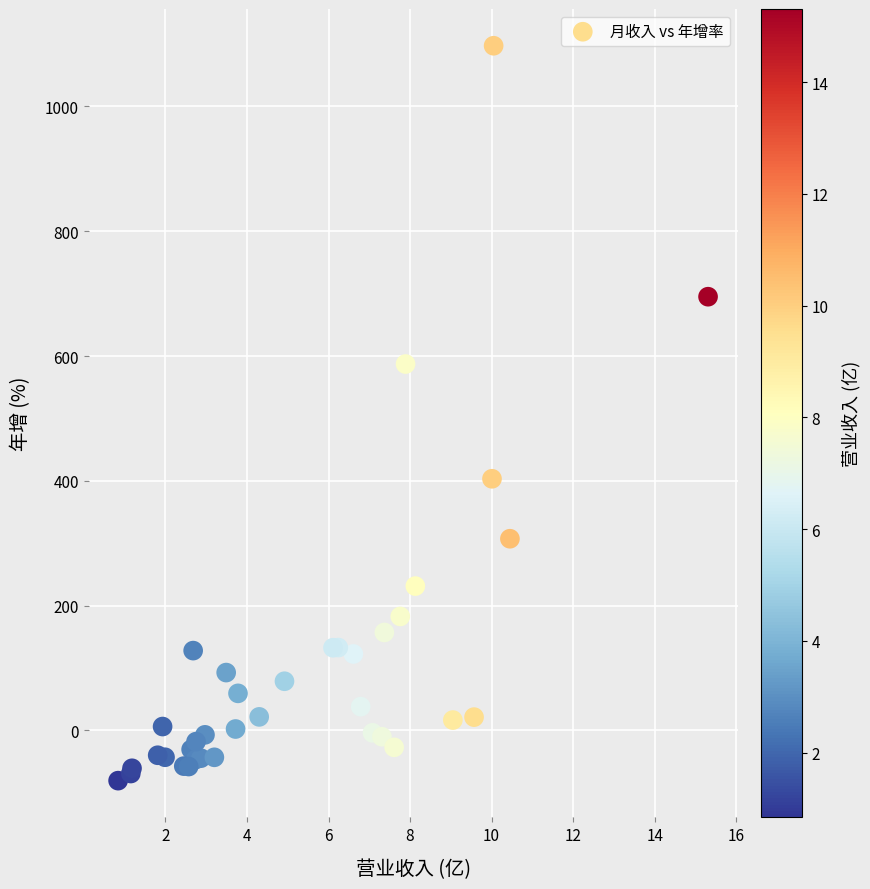

What Y value in the scatter plot is closest to 508?

587.2